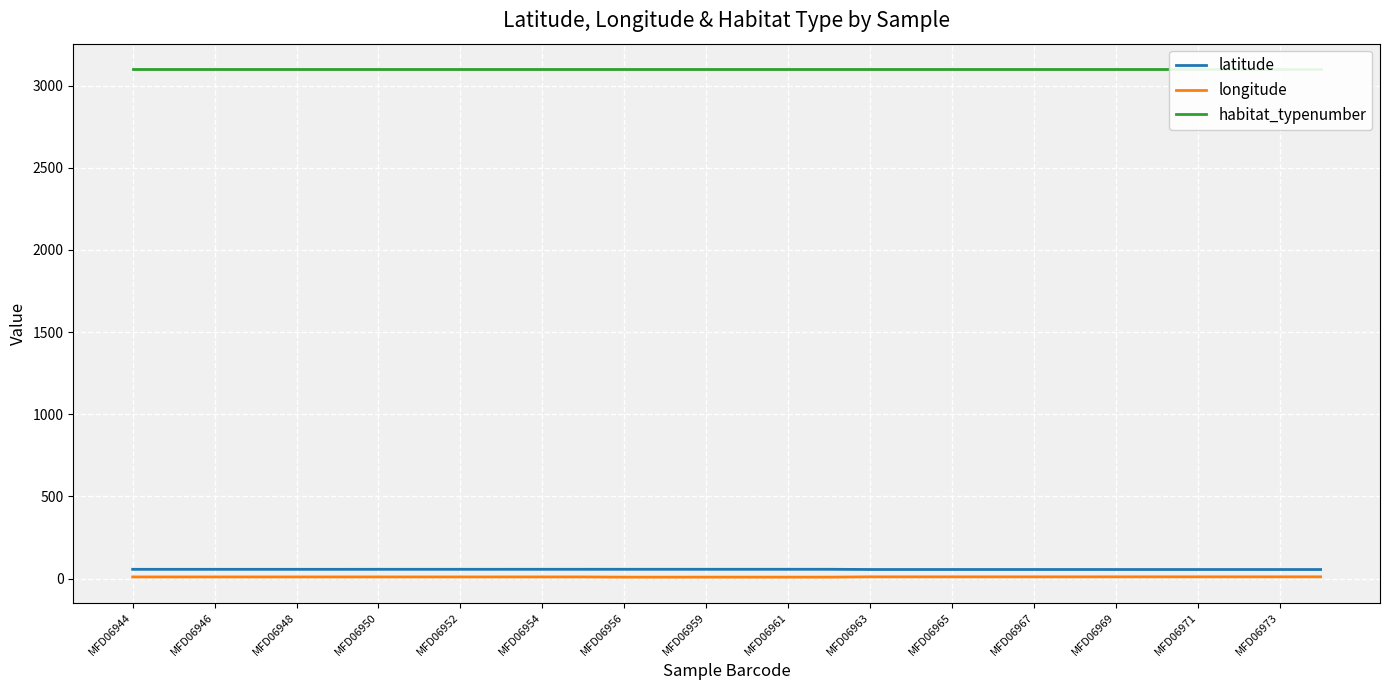

True or false: latitude has a value of 56.2 at MFD06959.

True